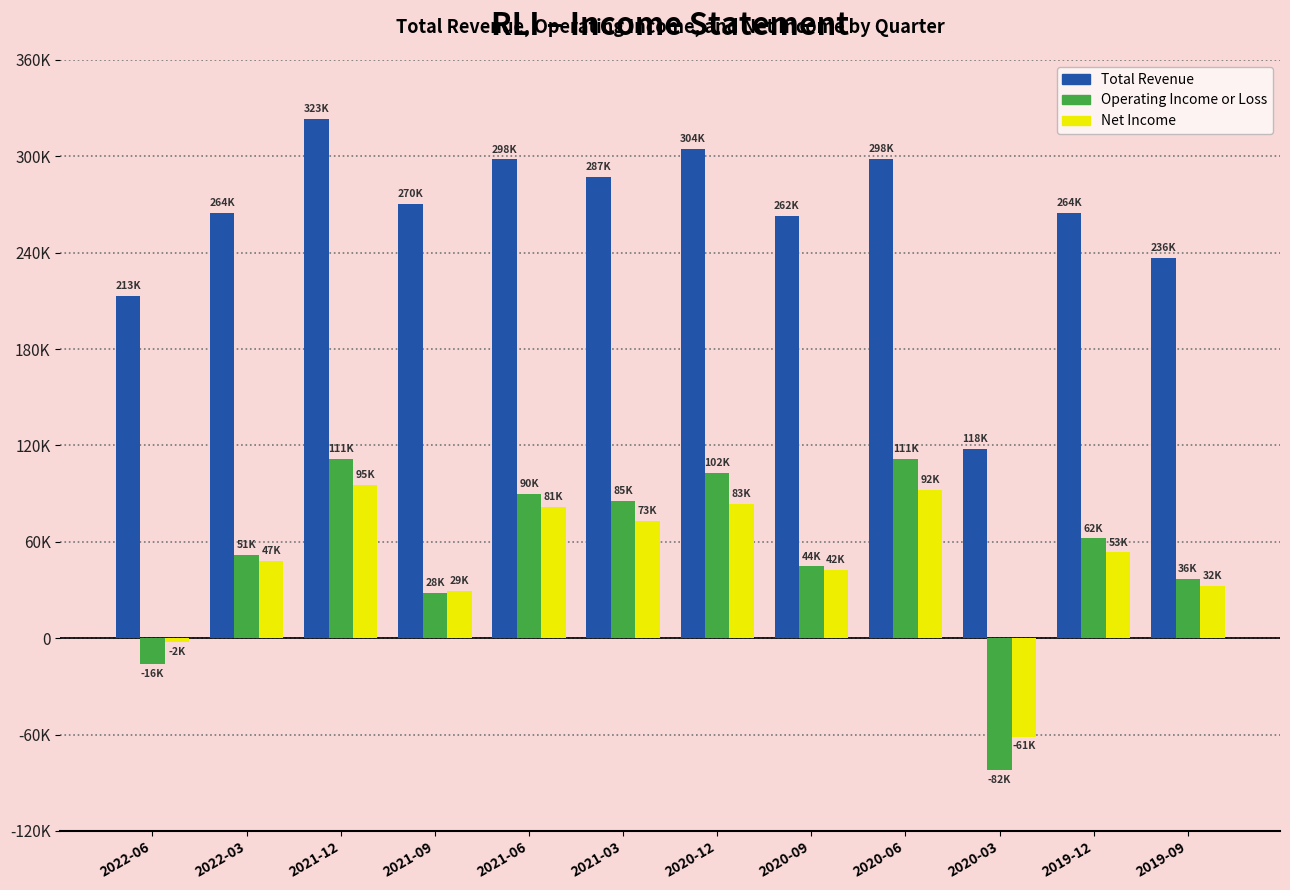

Does the chart contain any negative values?

Yes